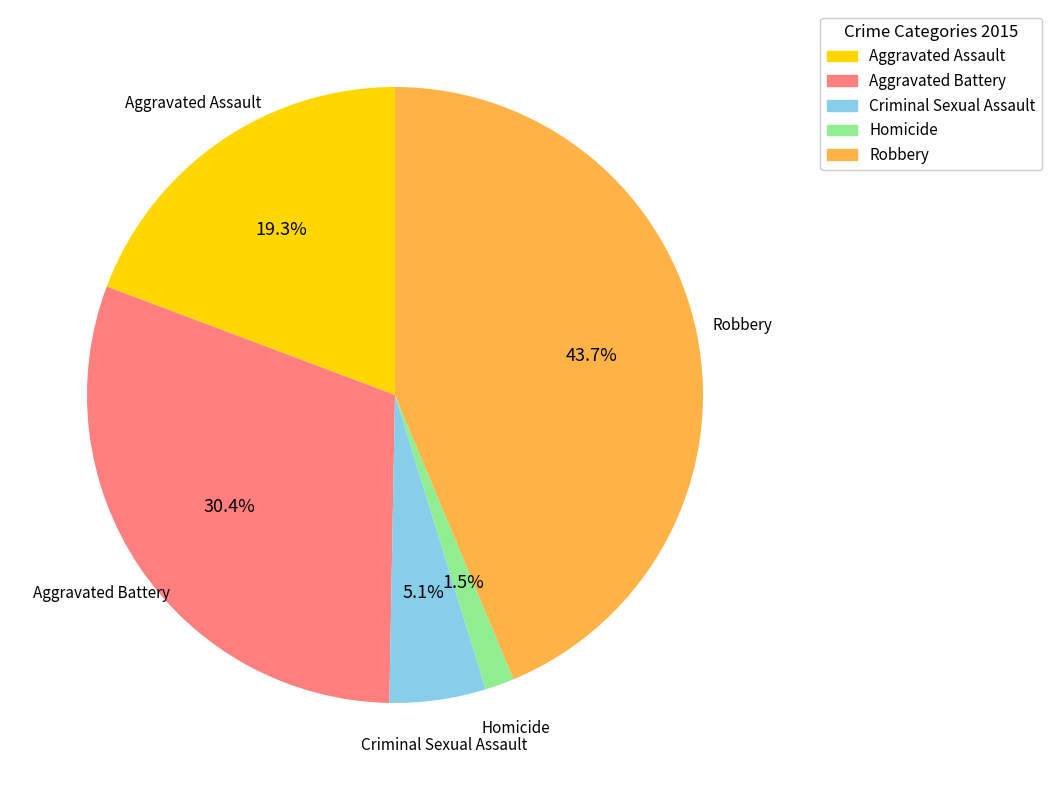

Count the number of slices in the pie.

5